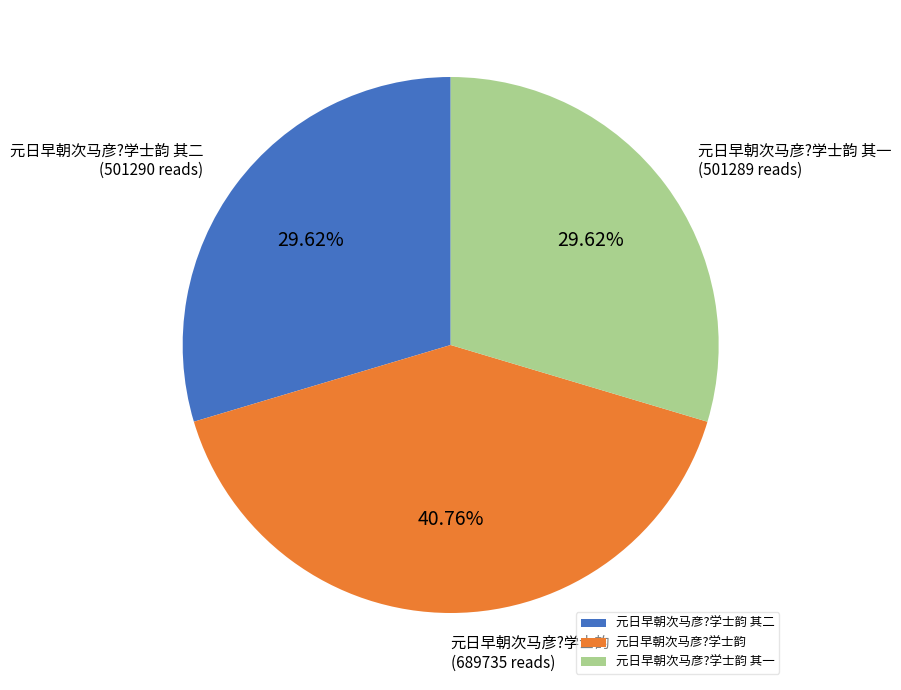

Approximately how many times larger is the value at 元日早朝次马彦?学士韵 其二 compared to 元日早朝次马彦?学士韵 其一?

1.0